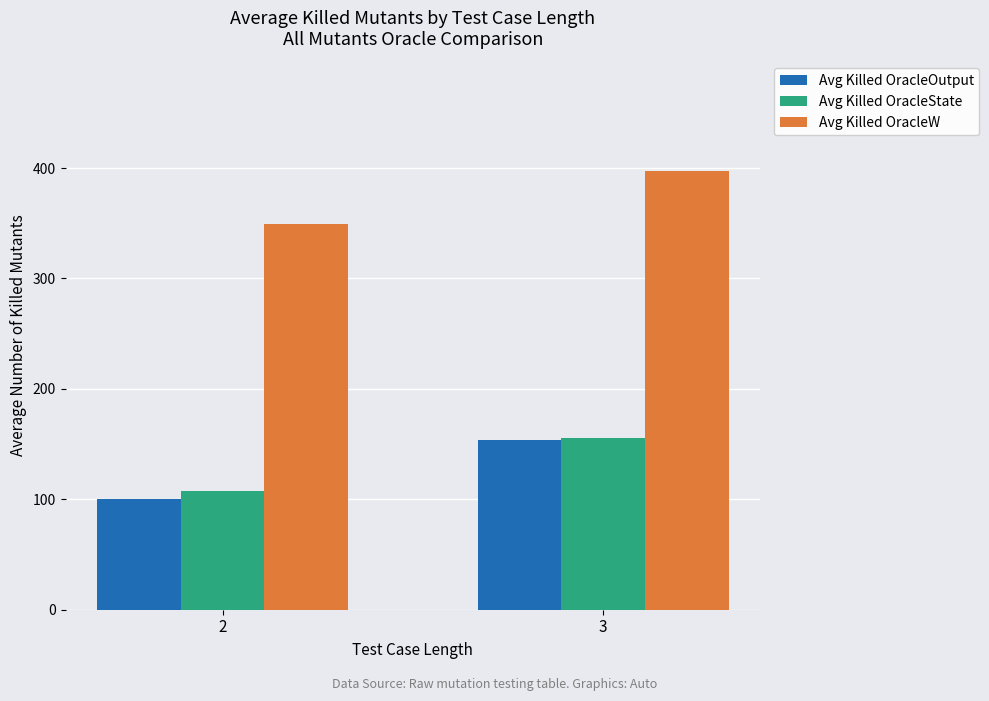

What value does the Avg Killed OracleState series have at 2?

107.7